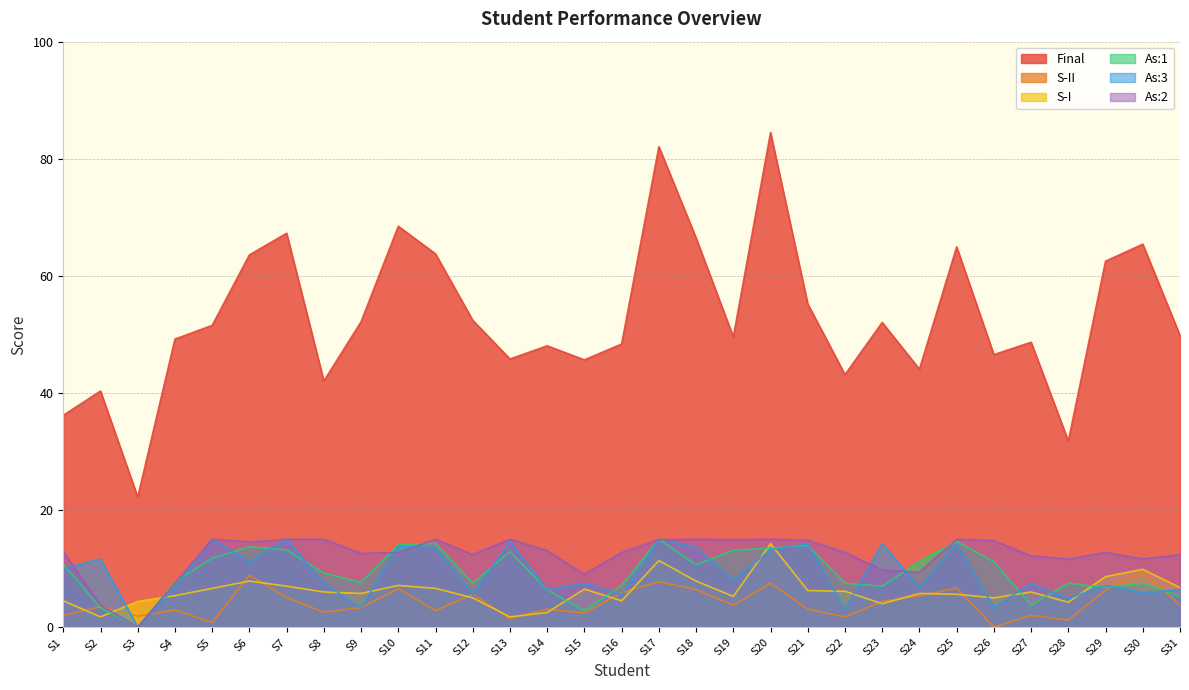

The value of As:3 at S2 is 3.1. True or false?

False